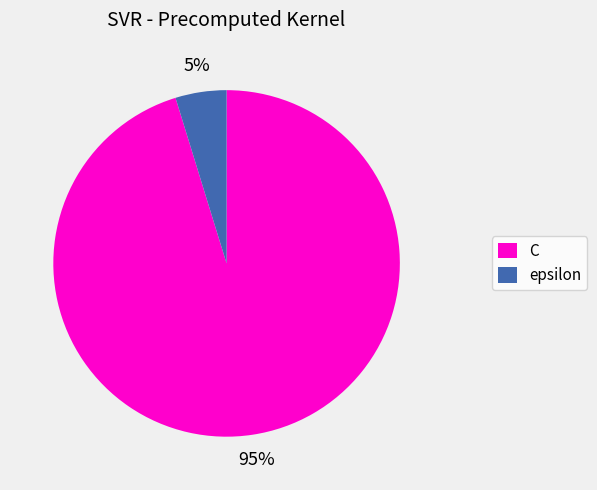

To the nearest percent, what is the average slice percentage?

50%